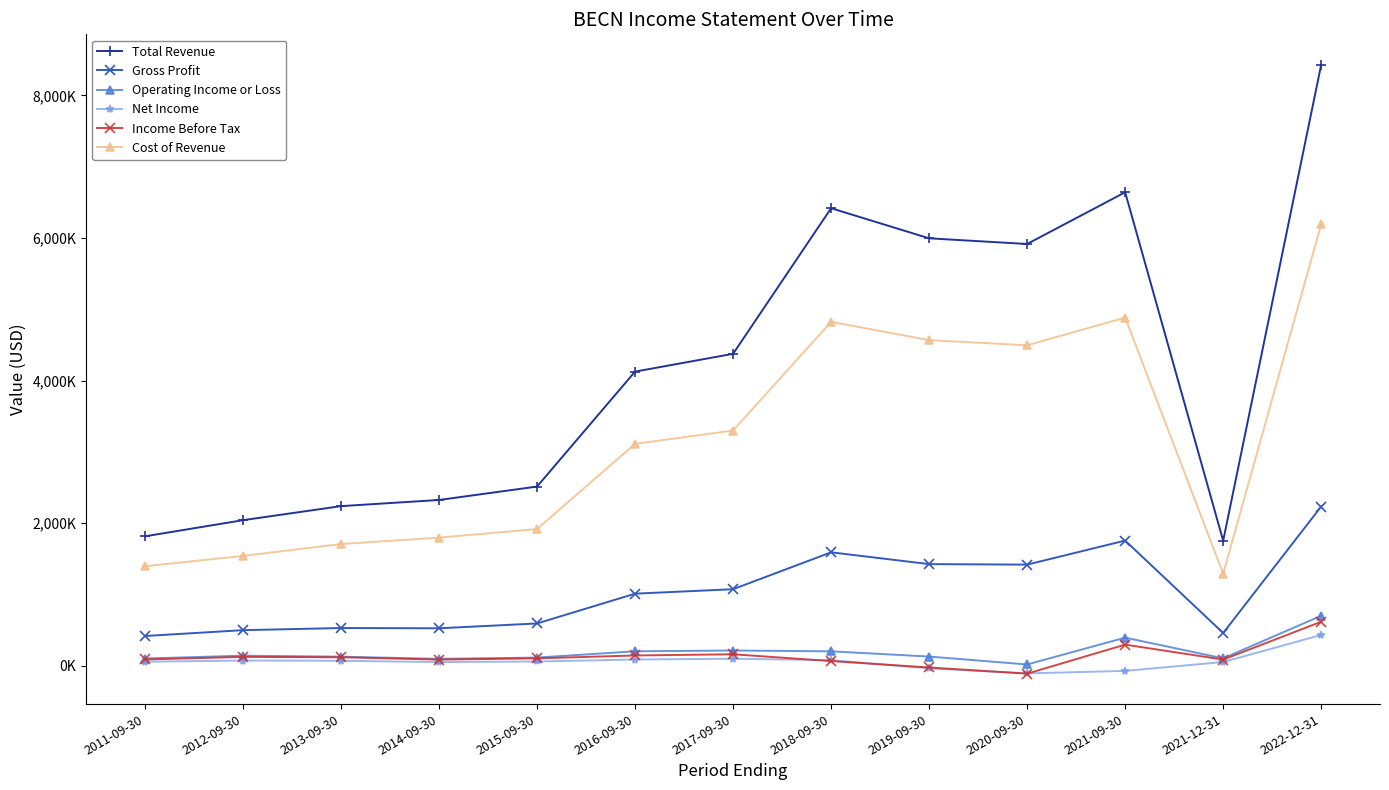

What is the label of the 2nd point from the left?

2012-09-30